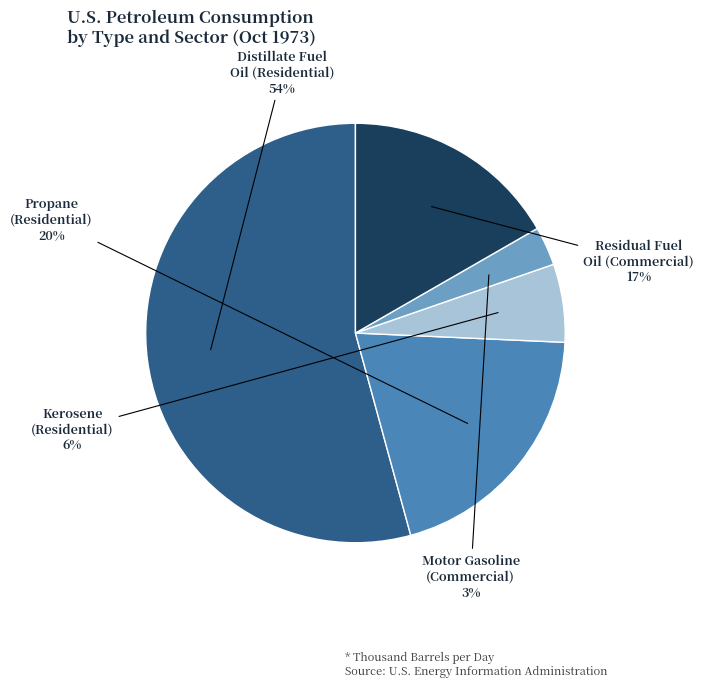

Rank the categories by value from highest to lowest.

Distillate Fuel Oil (Residential), Propane (Residential), Residual Fuel Oil (Commercial), Kerosene (Residential), Motor Gasoline (Commercial)